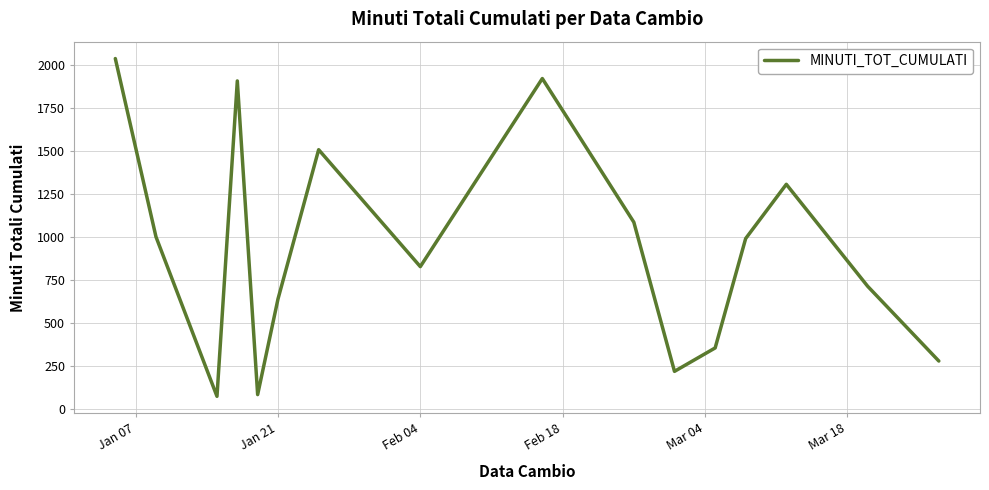

What is the smallest value displayed?

75